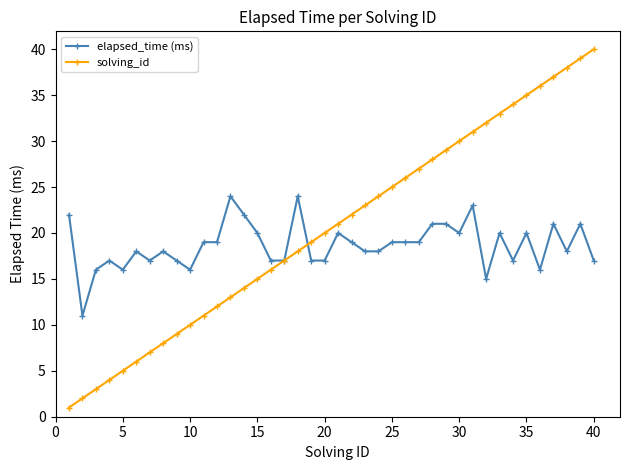

Count the number of categories in the chart.

40